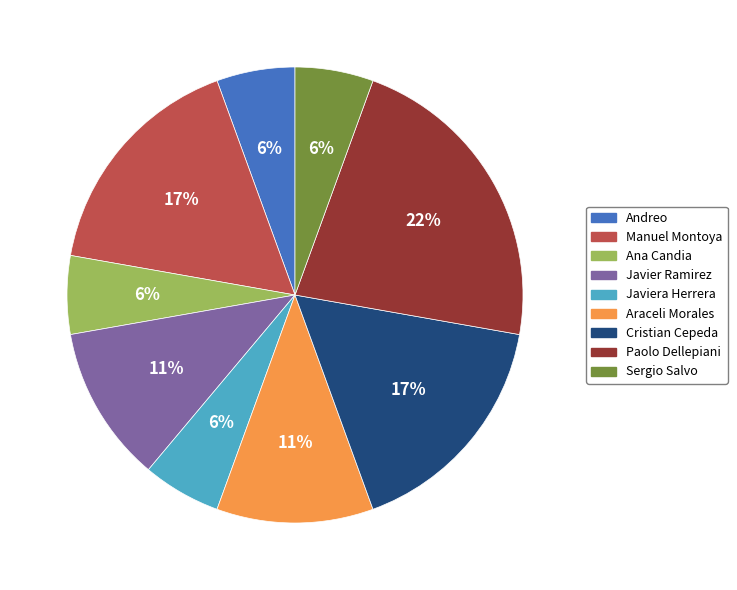

Is there a majority slice in this chart?

No